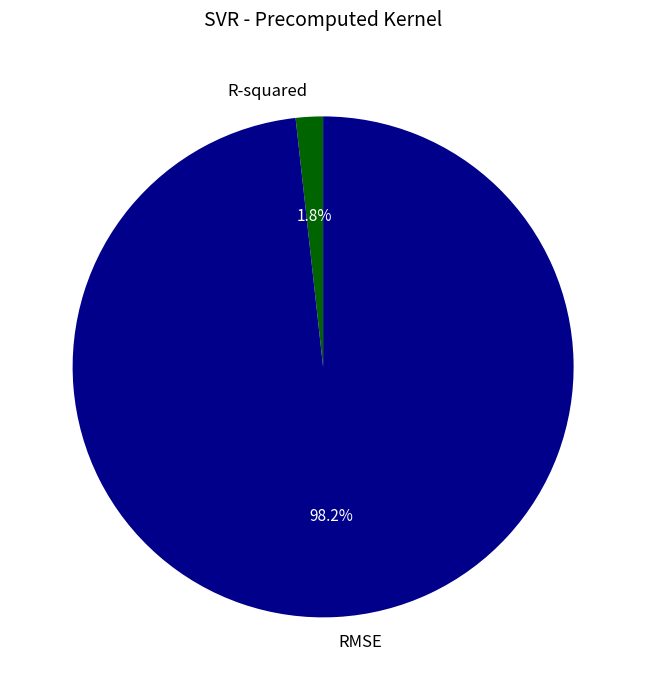

To the nearest percent, what is the average slice percentage?

50%